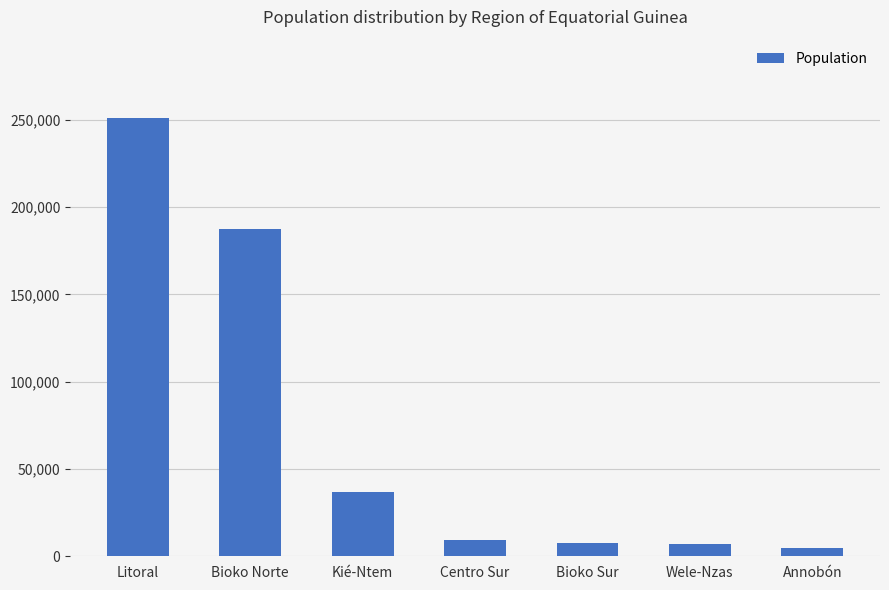

At which category does the chart reach its peak across all series?

Litoral